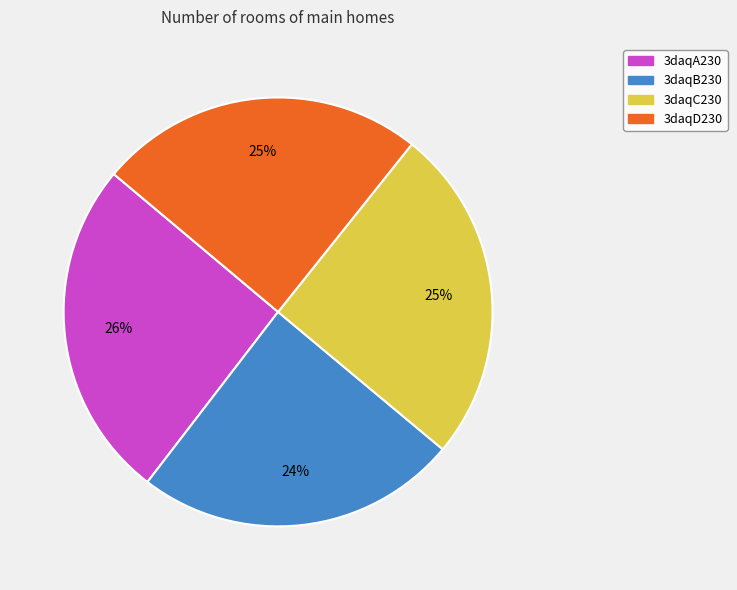

To the nearest percent, what percentage of the pie is 3daqA230?

26%